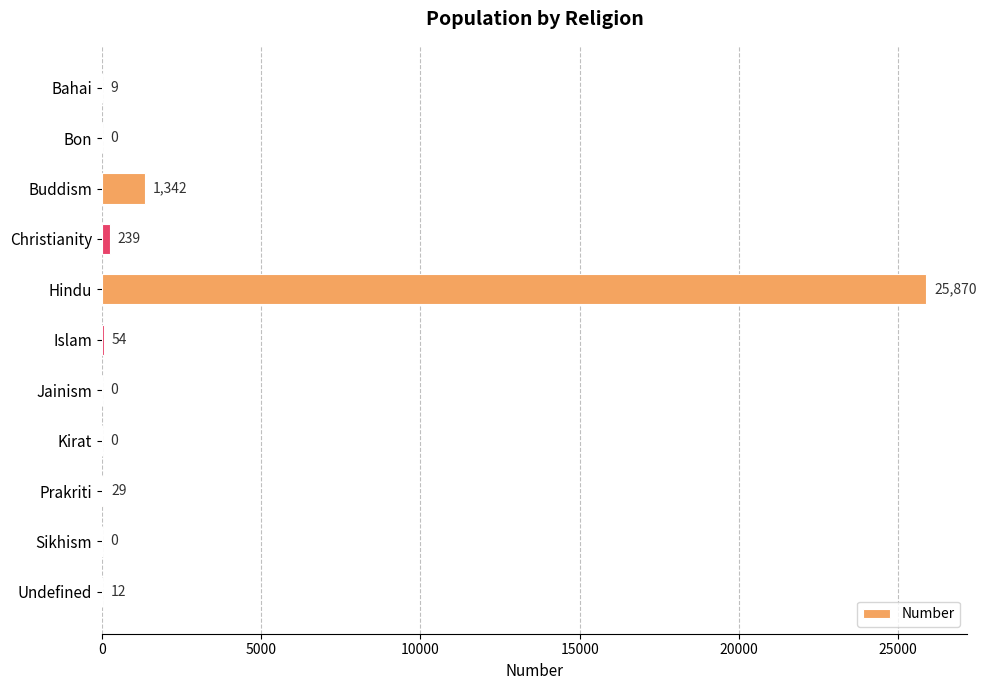

Which label corresponds to the largest value in the chart?

Hindu